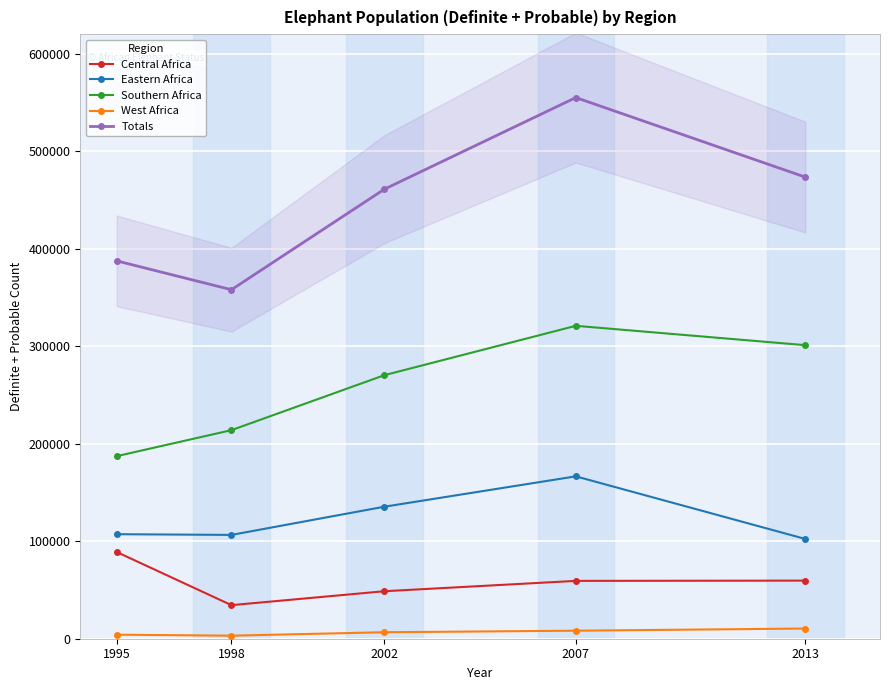

What is the difference between the Eastern Africa values at 2007 and 1998?

60060